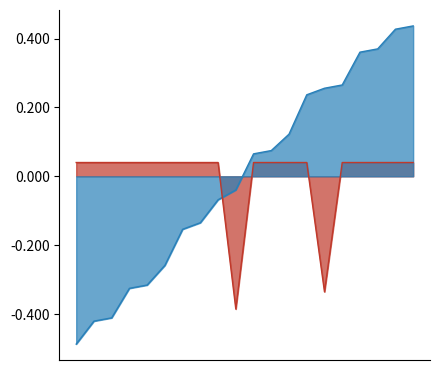

List the series in order of their overall mean, lowest first.

price, store_id